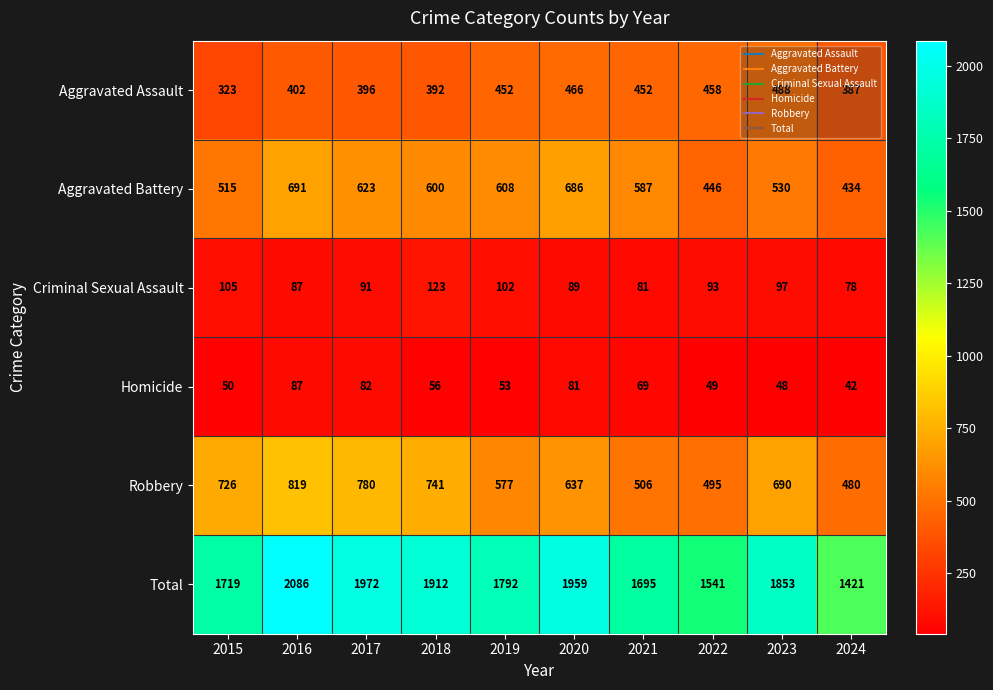

Where is Robbery nearest to the value 649?

2020